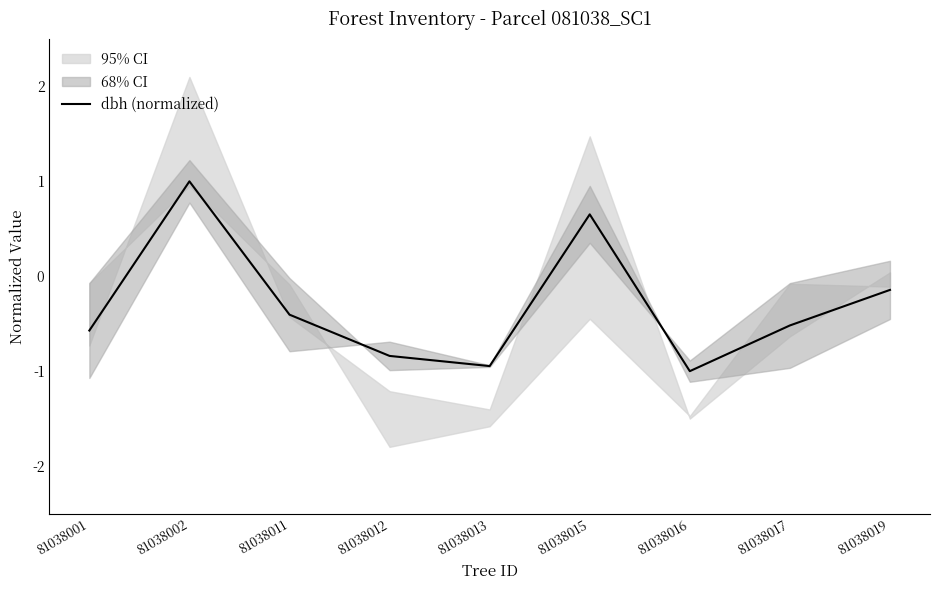

What is the maximum value shown in the chart?

1.0